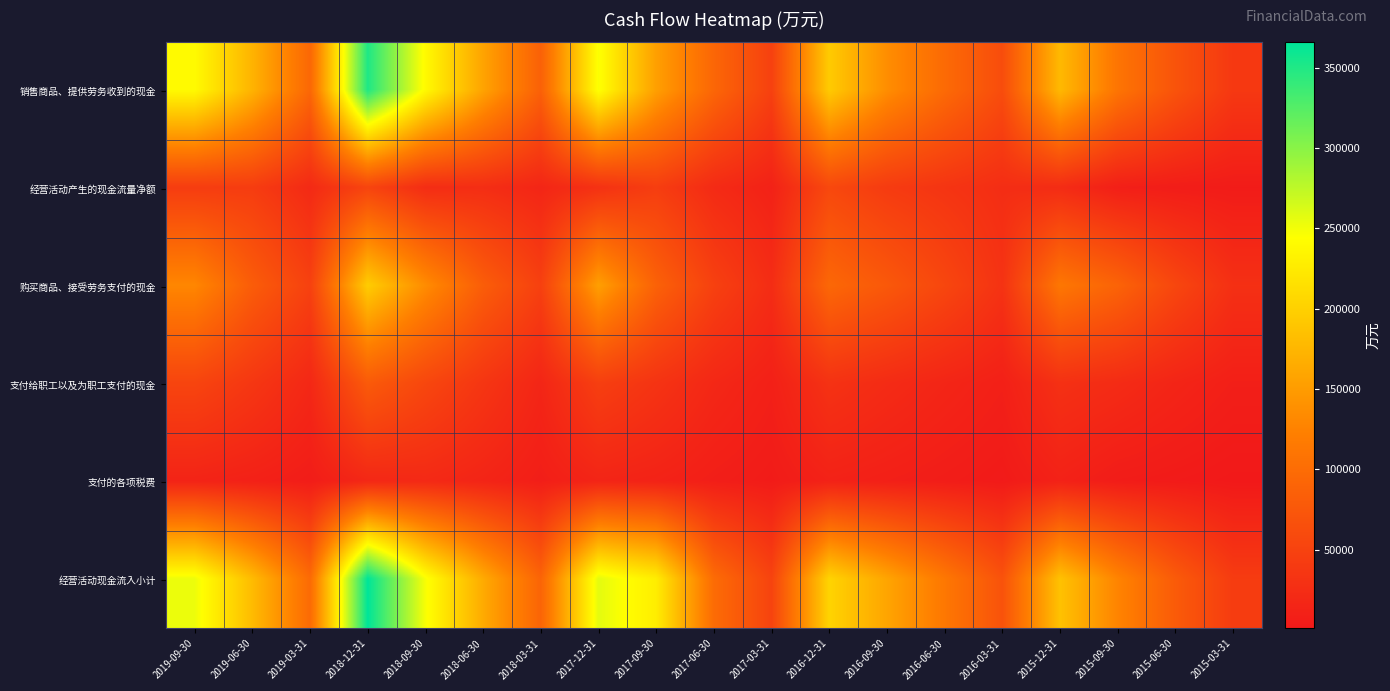

Reading left to right, transcribe all the data shown in this chart.

销售商品、提供劳务收到的现金: 2019-09-30=239988	2019-06-30=172146	2019-03-31=94515	2018-12-31=350683	2018-09-30=239630	2018-06-30=157192	2018-03-31=86697	2017-12-31=246198	2017-09-30=153462	2017-06-30=93159	2017-03-31=48214	2016-12-31=194534	2016-09-30=136419	2016-06-30=97839	2016-03-31=62450	2015-12-31=177719	2015-09-30=110134	2015-06-30=70535	2015-03-31=38030
经营活动产生的现金流量净额: 2019-09-30=43005	2019-06-30=42938	2019-03-31=20967	2018-12-31=52087	2018-09-30=24592	2018-06-30=25394	2018-03-31=16048	2017-12-31=29779	2017-09-30=44375	2017-06-30=21845	2017-03-31=11305	2016-12-31=56706	2016-09-30=41436	2016-06-30=33408	2016-03-31=25181	2015-12-31=23472	2015-09-30=8360	2015-06-30=5637	2015-03-31=4239
购买商品、接受劳务支付的现金: 2019-09-30=129869	2019-06-30=81232	2019-03-31=48664	2018-12-31=196317	2018-09-30=135243	2018-06-30=82332	2018-03-31=47777	2017-12-31=153231	2017-09-30=87551	2017-06-30=47952	2017-03-31=24244	2016-12-31=94571	2016-09-30=76370	2016-06-30=54818	2016-03-31=31352	2015-12-31=112688	2015-09-30=89426	2015-06-30=54953	2015-03-31=28094
支付给职工以及为职工支付的现金: 2019-09-30=52544	2019-06-30=36108	2019-03-31=18552	2018-12-31=78678	2018-09-30=55146	2018-06-30=34948	2018-03-31=16071	2017-12-31=45982	2017-09-30=32313	2017-06-30=18250	2017-03-31=9575	2016-12-31=30893	2016-09-30=22705	2016-06-30=15579	2016-03-31=9216	2015-12-31=28814	2015-09-30=22793	2015-06-30=14822	2015-03-31=8314
支付的各项税费: 2019-09-30=13517	2019-06-30=10320	2019-03-31=5466	2018-12-31=18280	2018-09-30=20413	2018-06-30=14627	2018-03-31=7194	2017-12-31=15059	2017-09-30=12316	2017-06-30=7533	2017-03-31=3959	2016-12-31=11678	2016-09-30=8743	2016-06-30=5852	2016-03-31=2835	2015-12-31=11552	2015-09-30=4930	2015-06-30=3039	2015-03-31=899
经营活动现金流入小计: 2019-09-30=252760	2019-06-30=179756	2019-03-31=98397	2018-12-31=365754	2018-09-30=247520	2018-06-30=163959	2018-03-31=90510	2017-12-31=257051	2017-09-30=227619	2017-06-30=99387	2017-03-31=51212	2016-12-31=203081	2016-09-30=158356	2016-06-30=113580	2016-03-31=69230	2015-12-31=185810	2015-09-30=127241	2015-06-30=79572	2015-03-31=42344